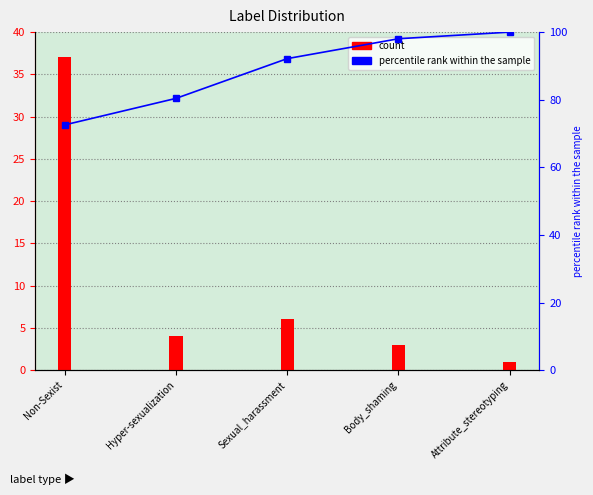

List the series in order of their overall mean, lowest first.

count, percentile rank within the sample